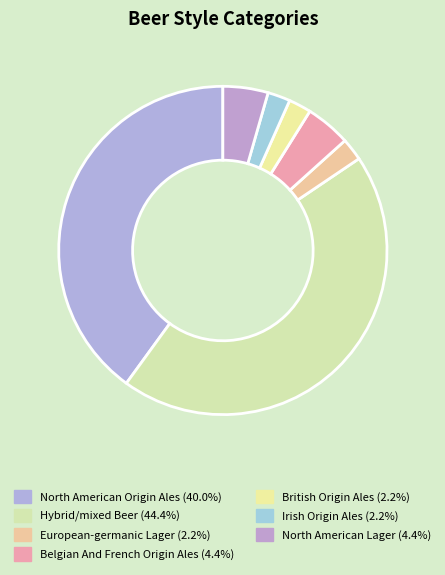

Does North American Lager account for over 50% of the chart?

No